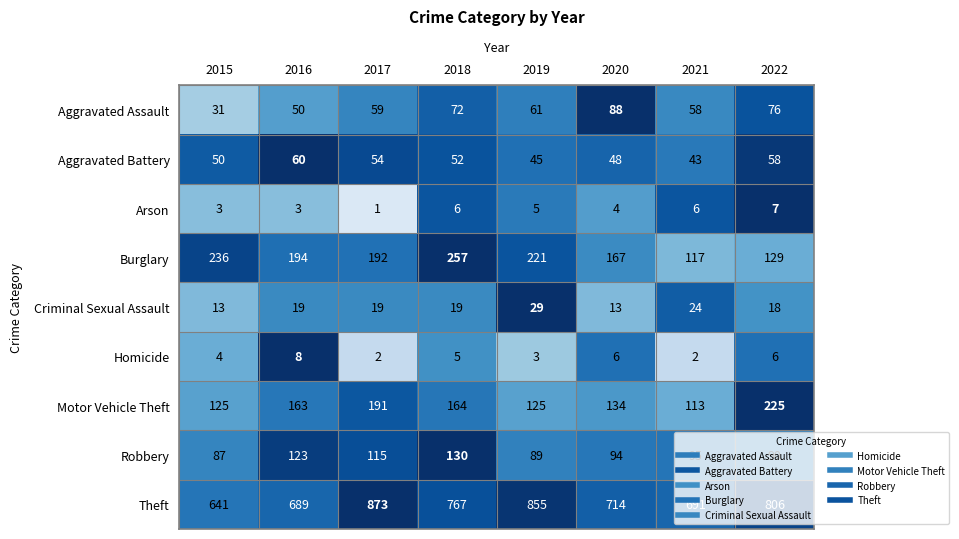

At which category is the sum across all series the highest?

2017